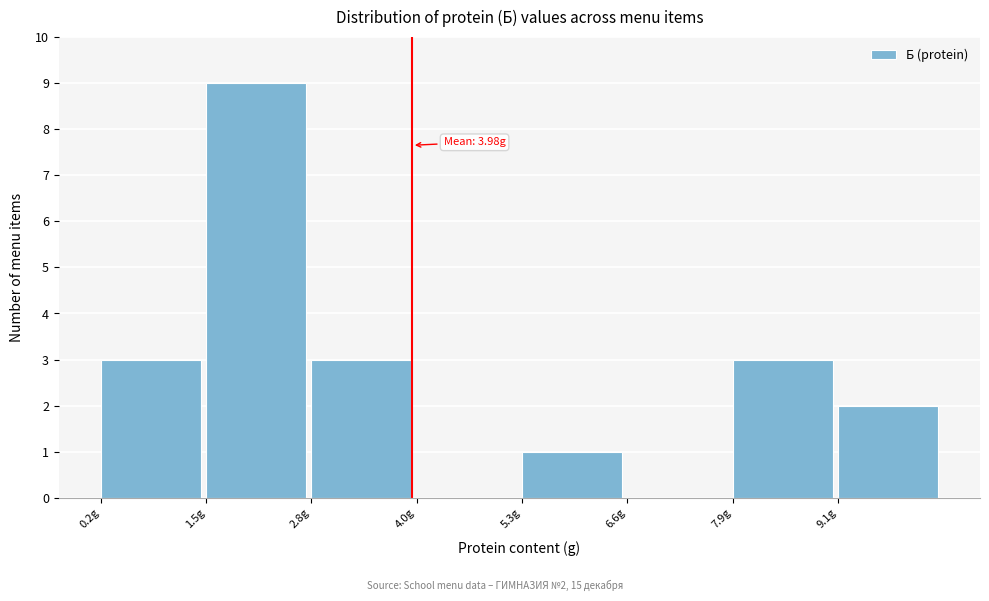

Over which range of the x-axis is the bar tallest?

1.4 to 2.8